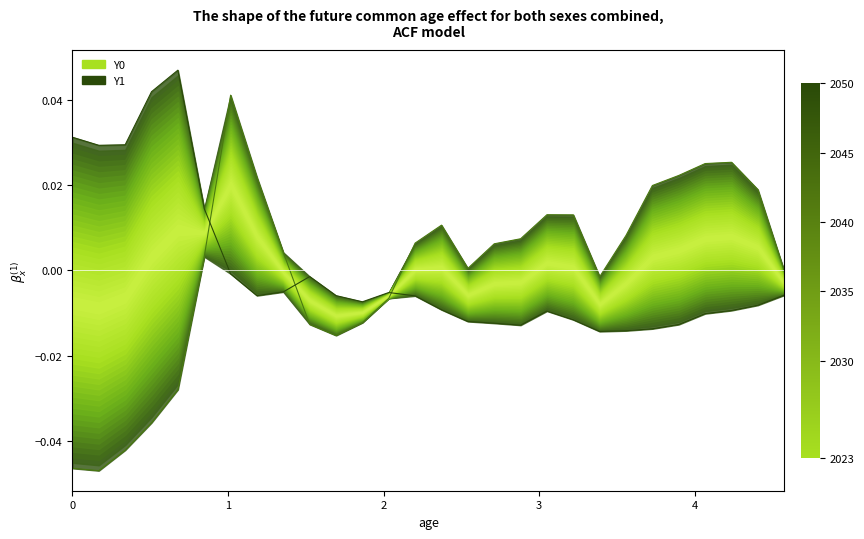

How many values in the Y0 series exceed 0?

17